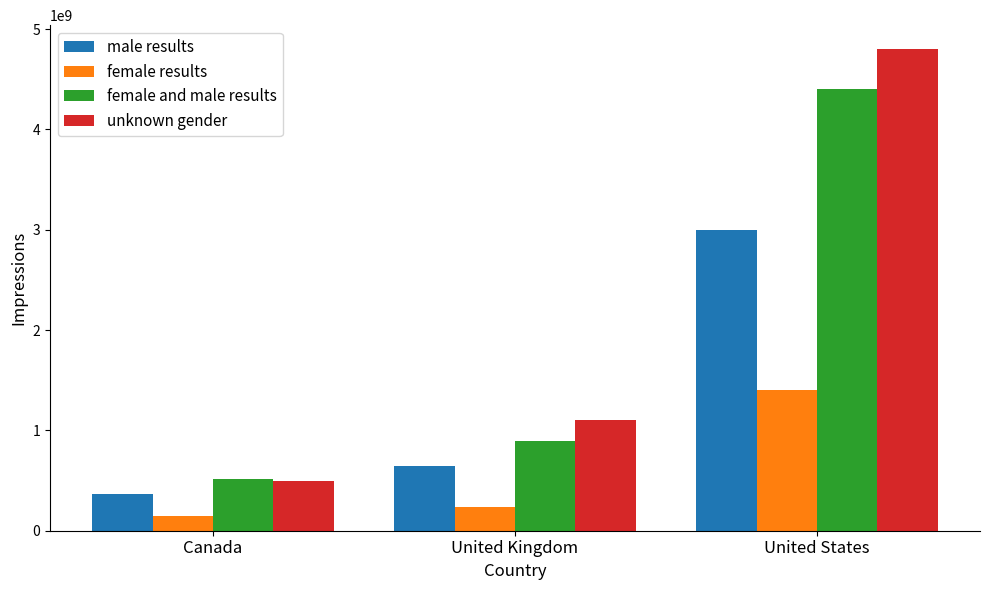

Read the female results value at United Kingdom, to the nearest 100.

240000000